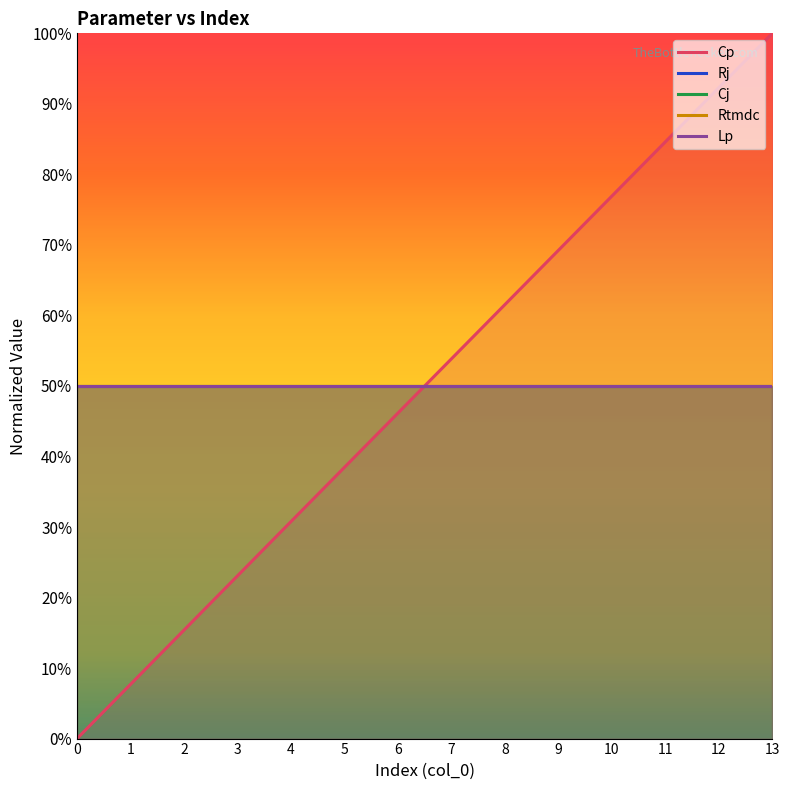

True or false: Rtmdc and Rj intersect in this chart.

False